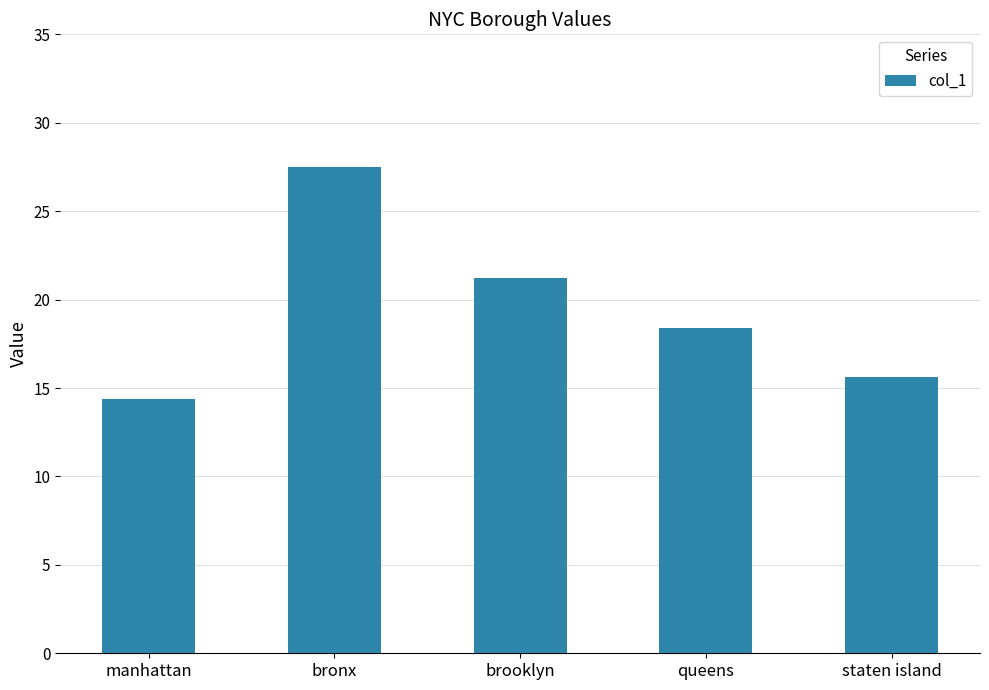

What is the ratio of the value at staten island to the value at manhattan?

1.1